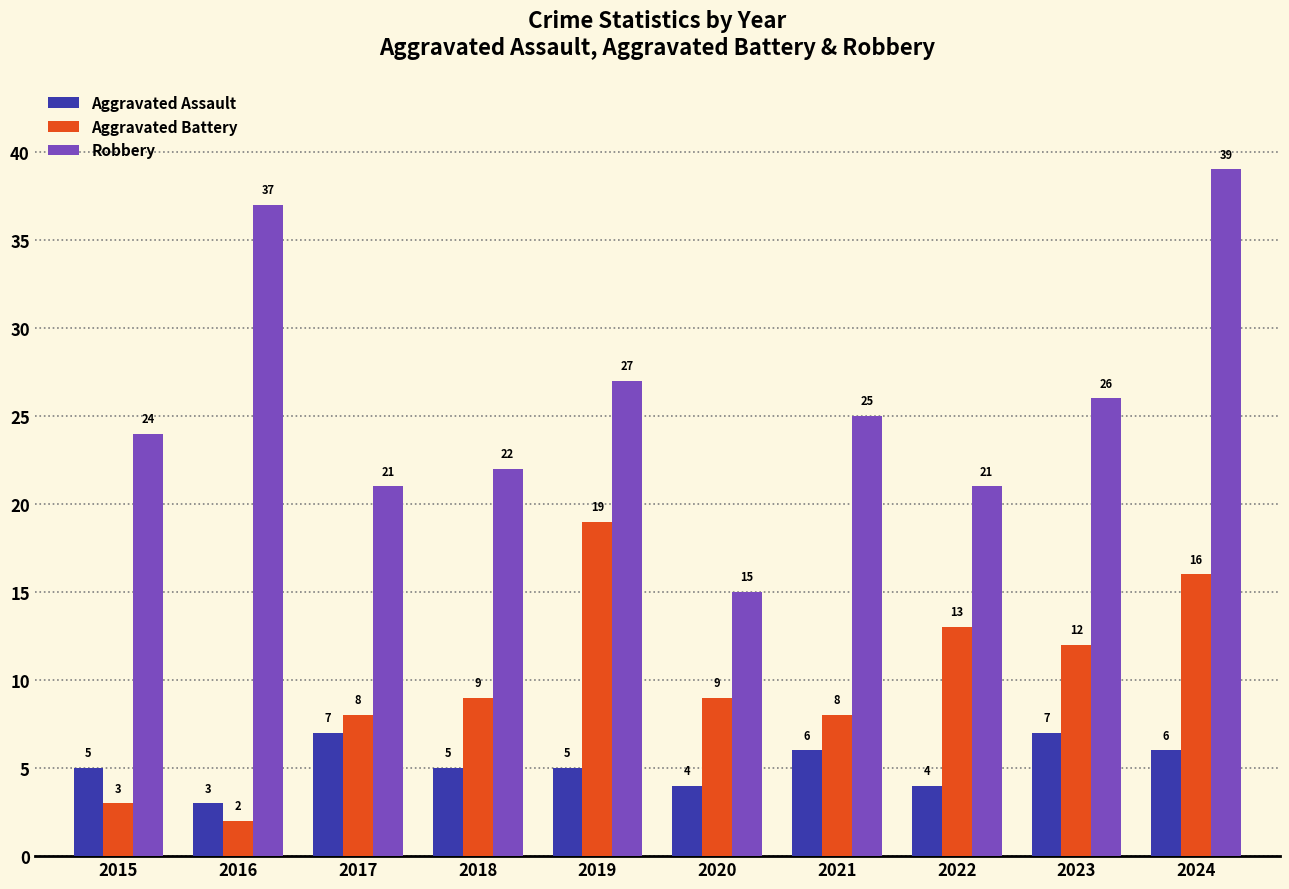

Reading right to left, what are all the values shown in this chart?

Aggravated Assault: 2024=6	2023=7	2022=4	2021=6	2020=4	2019=5	2018=5	2017=7	2016=3	2015=5
Aggravated Battery: 2024=16	2023=12	2022=13	2021=8	2020=9	2019=19	2018=9	2017=8	2016=2	2015=3
Robbery: 2024=39	2023=26	2022=21	2021=25	2020=15	2019=27	2018=22	2017=21	2016=37	2015=24